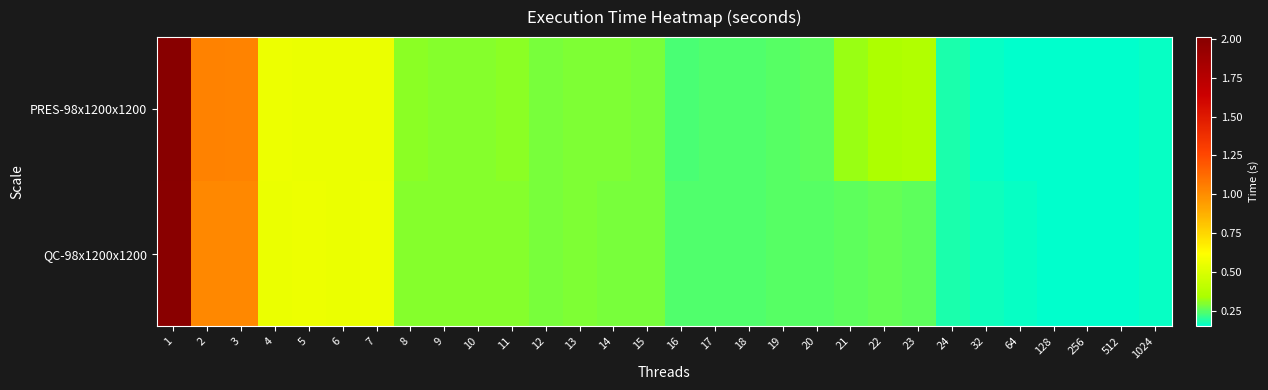

What is the total value across all series at 14?

0.6